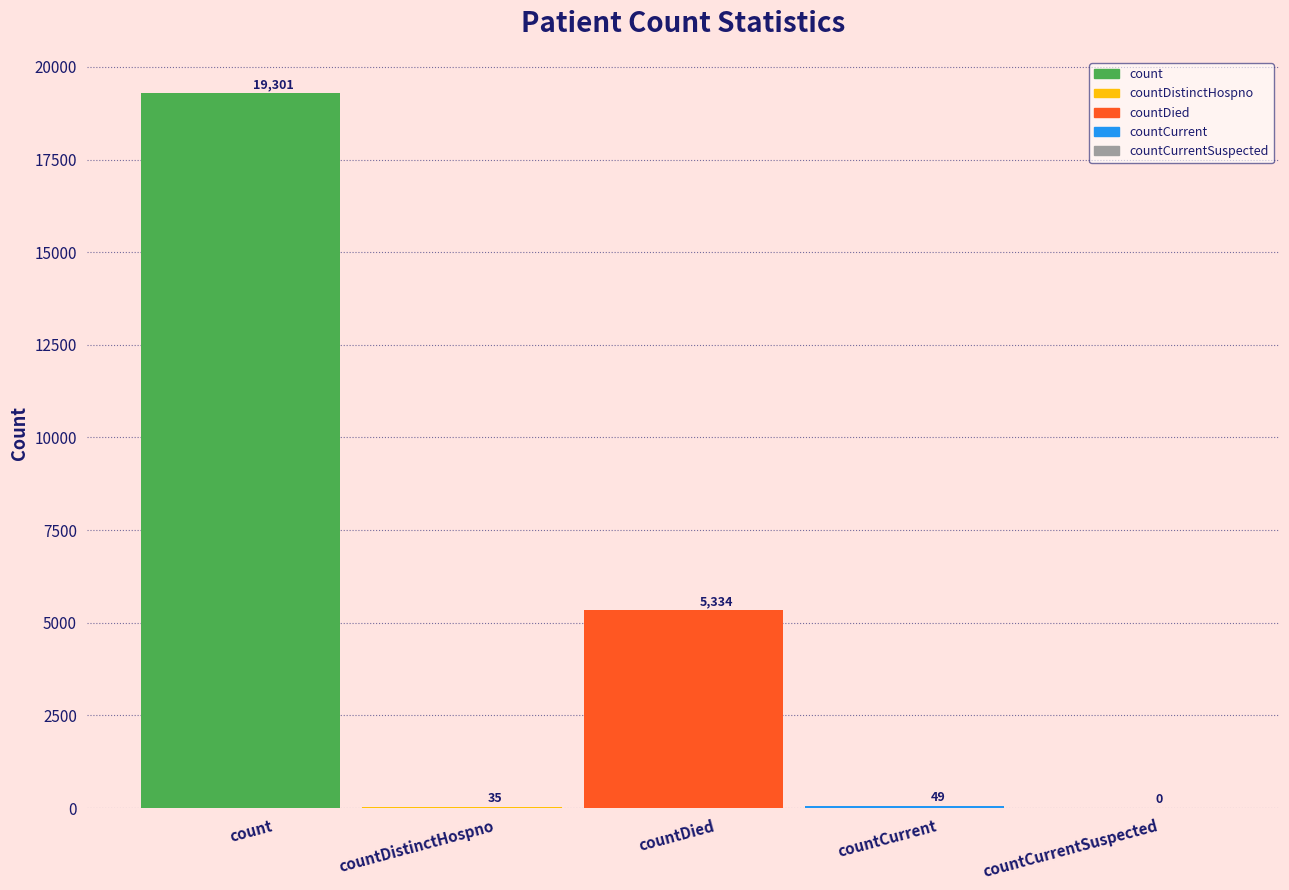

At which label is the value closest to 9650?

countDied